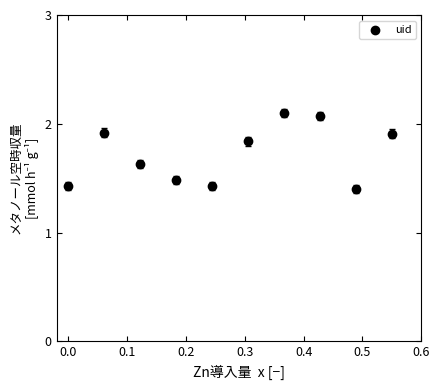

What is the range of Y values (max minus min)?

0.7